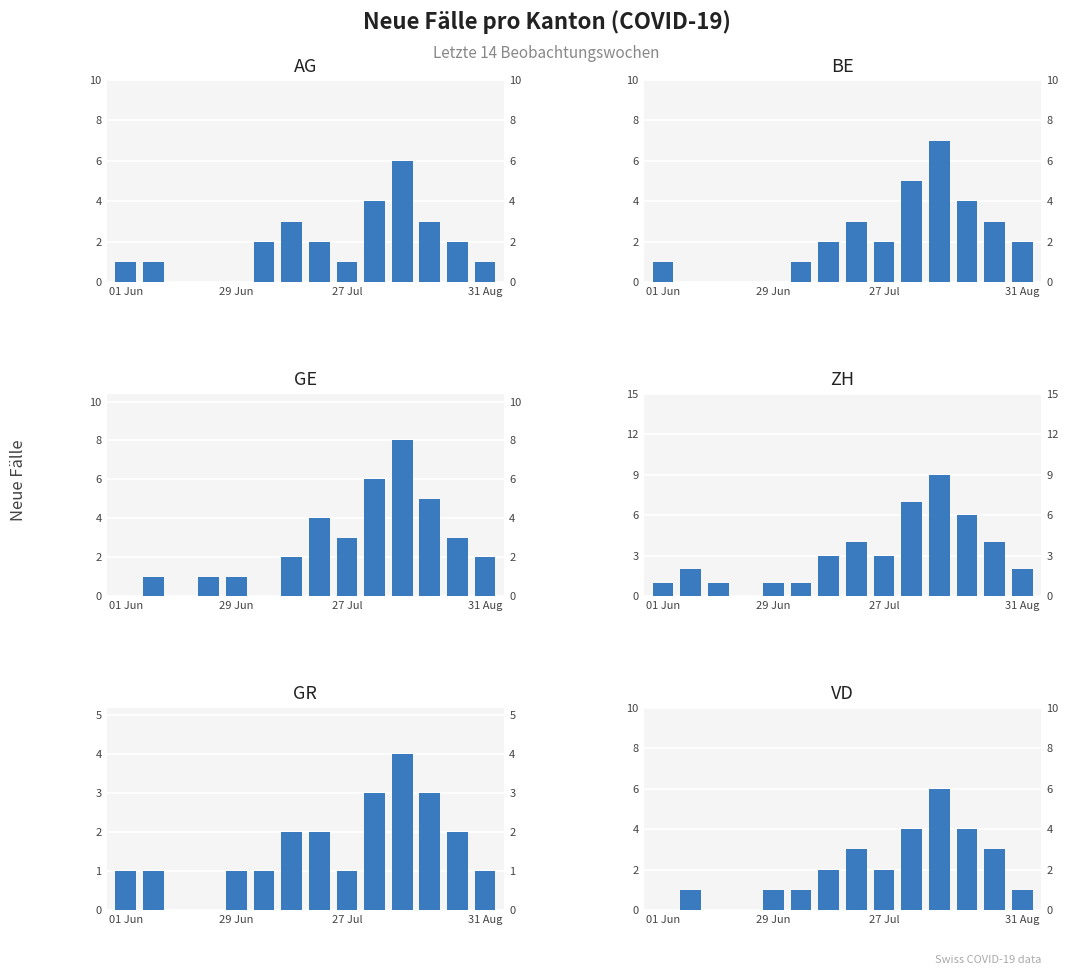

What is the total value across all series at 7?

18